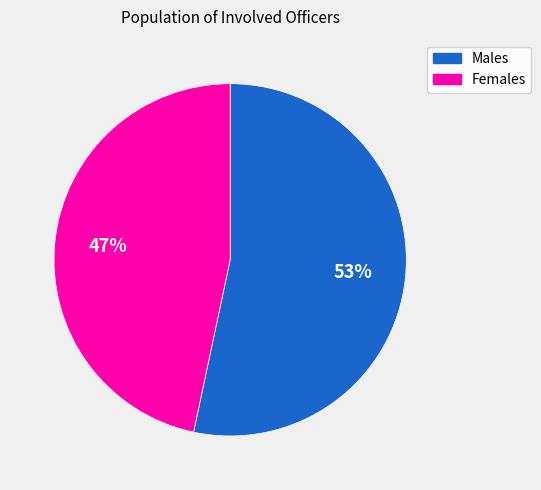

To the nearest percent, what is the average slice percentage?

50%